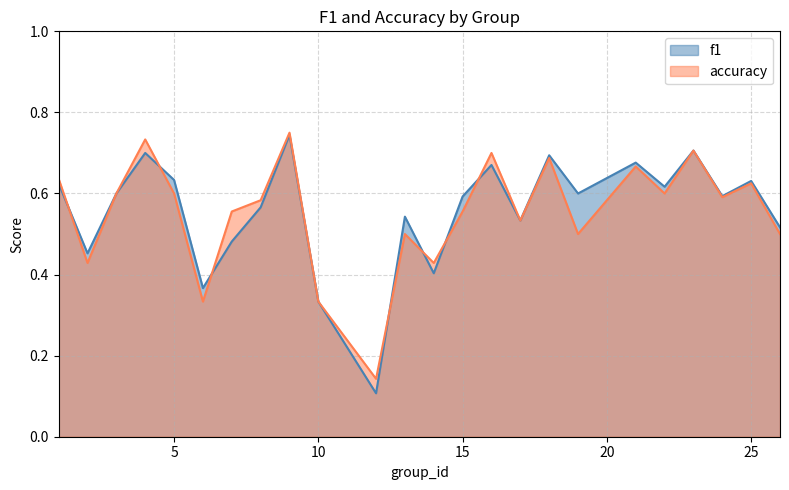

How many categories are shown in the chart?

24